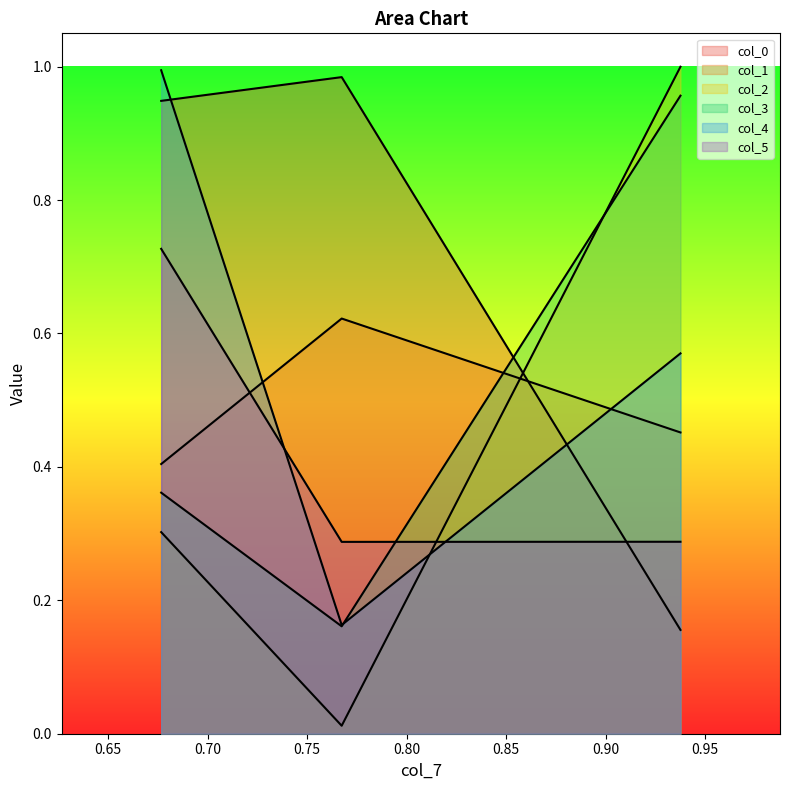

Rank the categories by col_0 value from highest to lowest.

0.7673605884164044, 0.6766765371539486, 0.9375617767342048